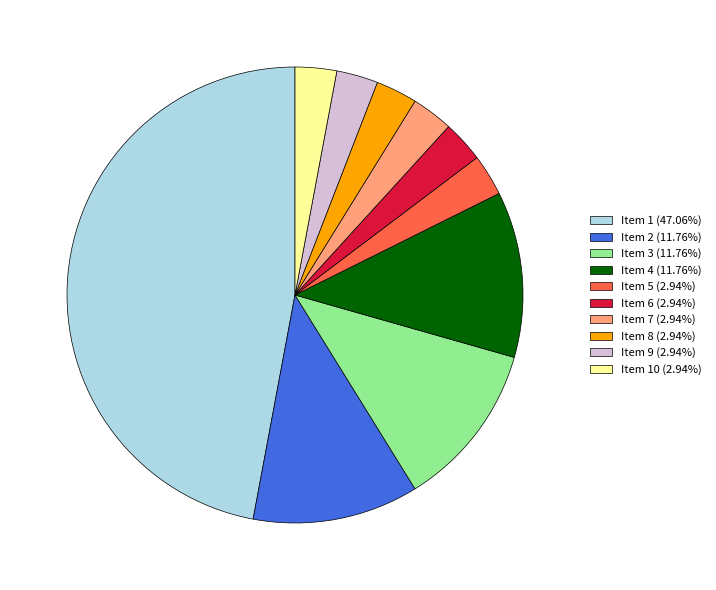

Does any single category account for the majority?

No